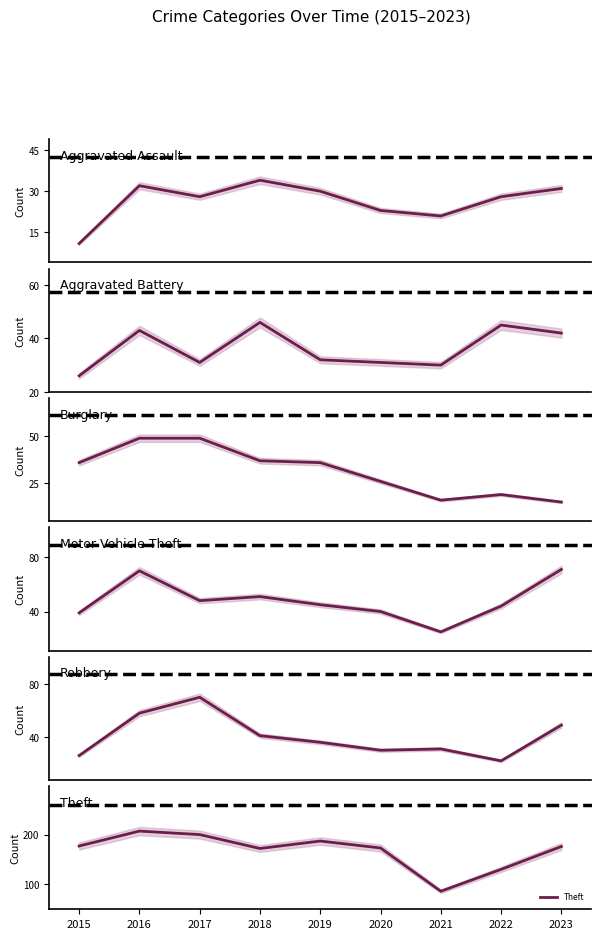

Is the value of Aggravated Assault at 2021 greater than the value of Burglary at 2020?

No